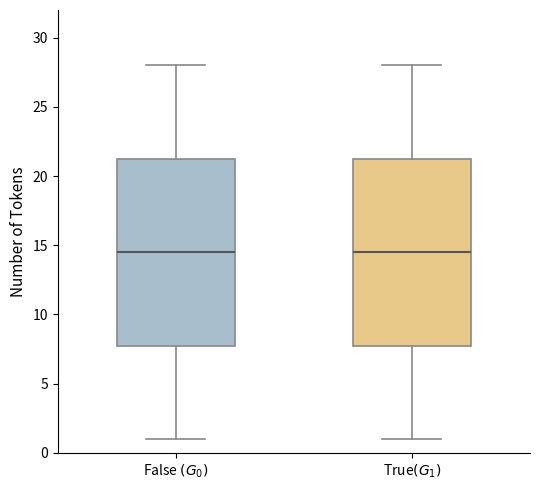

Where is the upper edge of the box for True$(G_1)$ on the y-axis? The values are not printed on the chart, so give them approximately, as read against the axis.

21.5